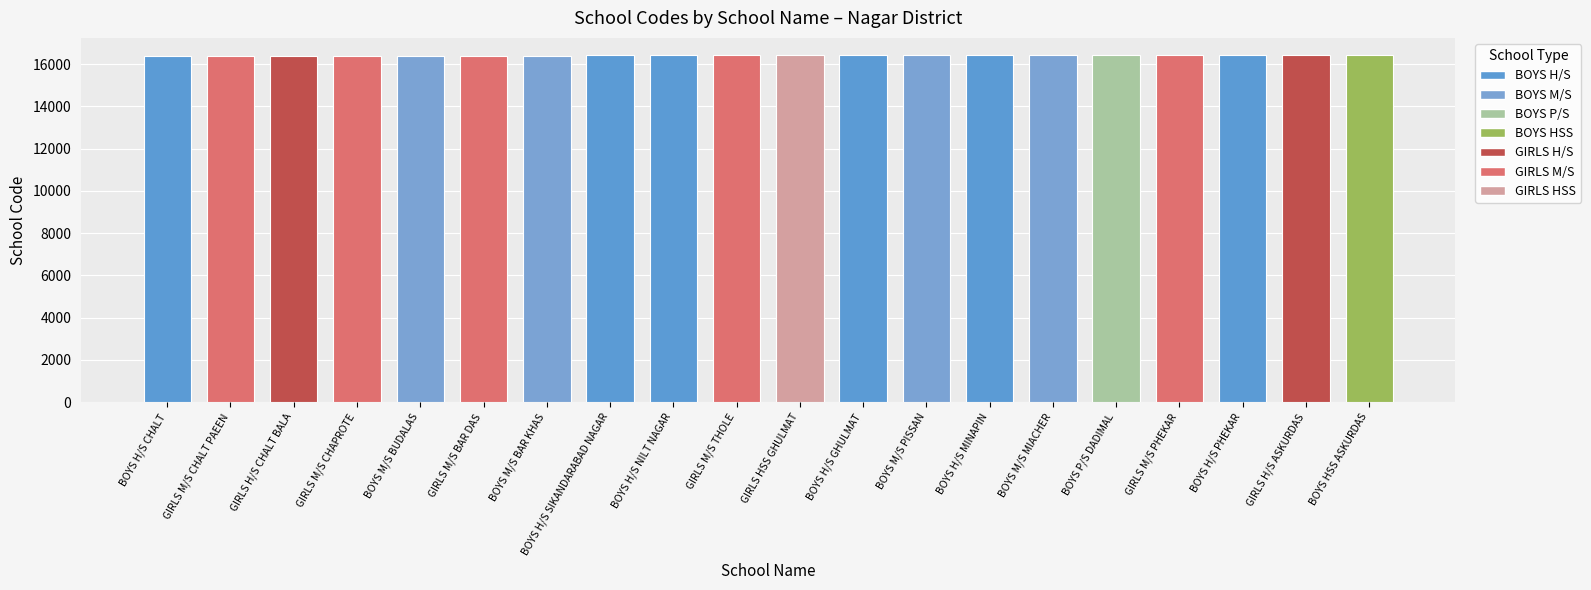

What is the maximum value shown in the chart?

16420